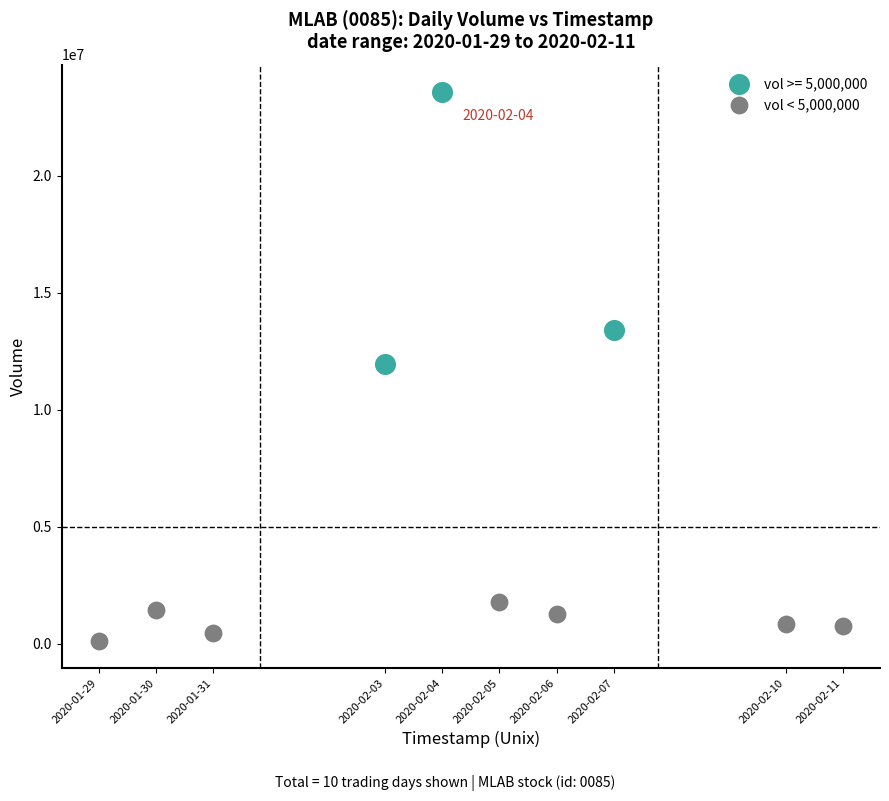

Which series reaches the maximum Y coordinate?

vol >= 5,000,000